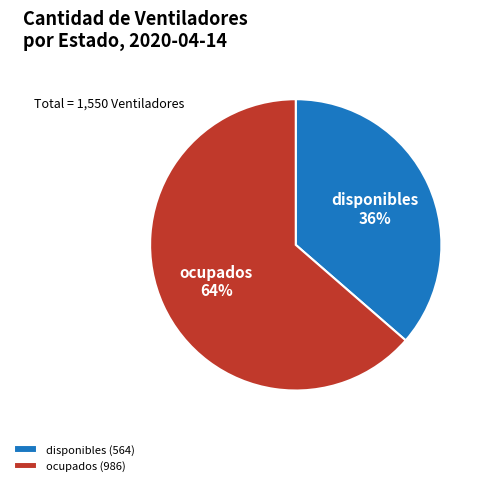

How many segments does this pie chart have?

2